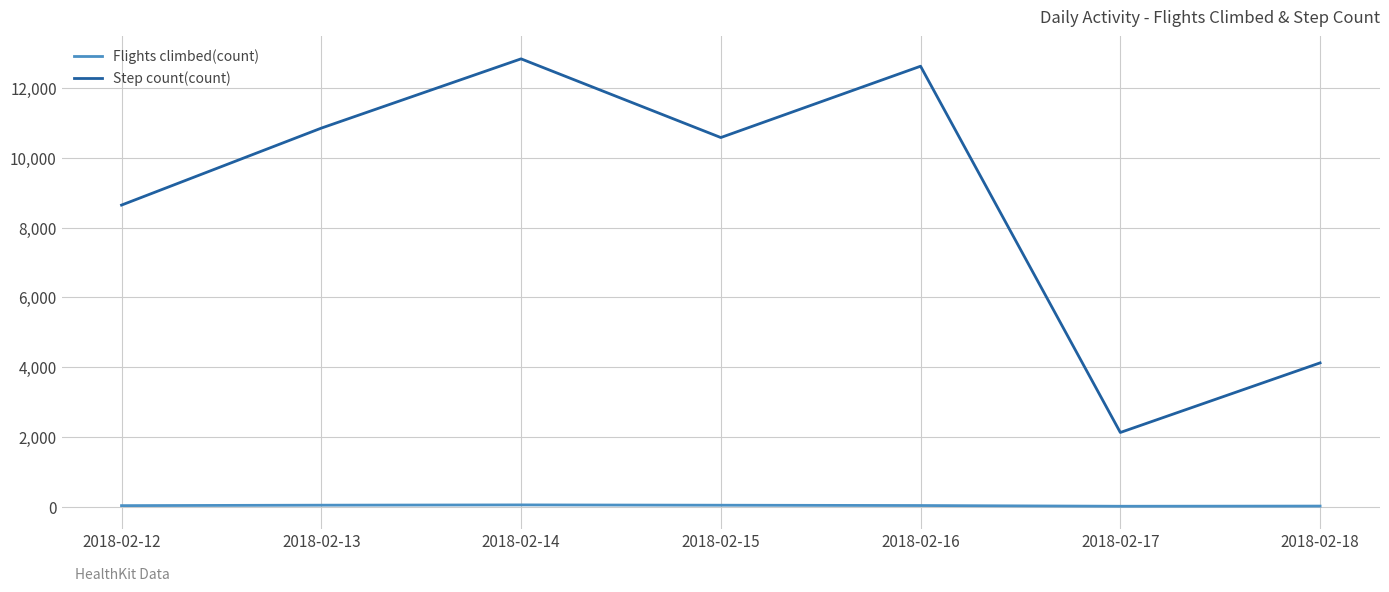

Where does the Step count(count) series first go above 10584?

2018-02-13